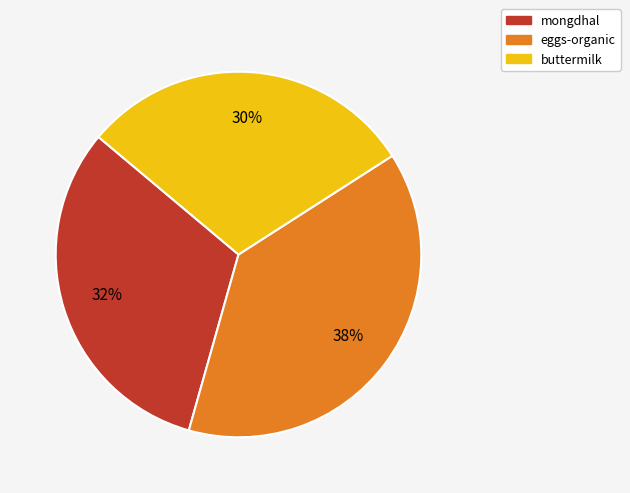

Between mongdhal and buttermilk, which is larger?

mongdhal